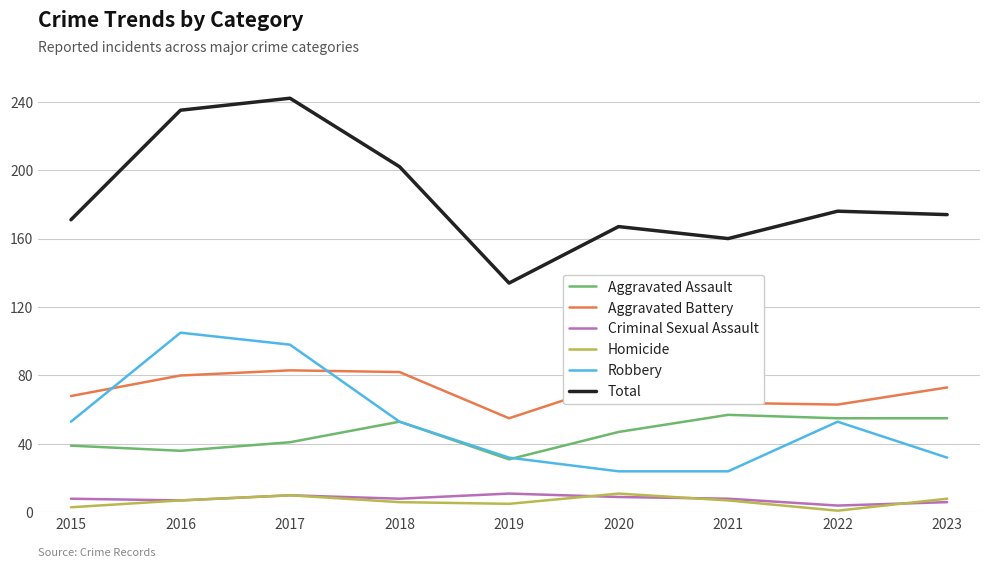

What is the greatest value displayed?

242